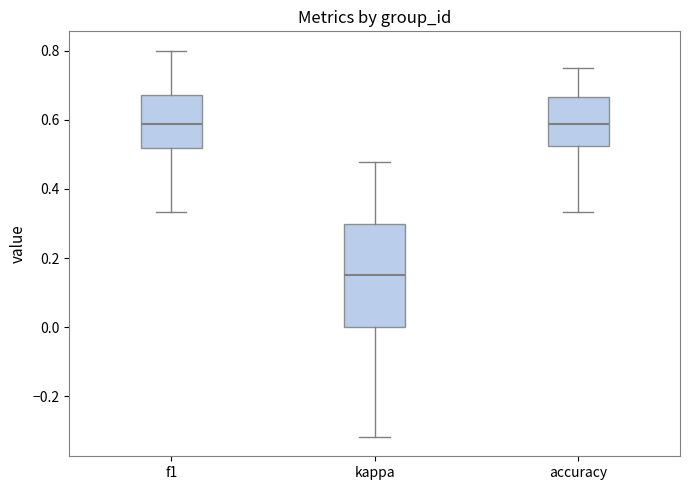

Where does the upper whisker of the box for accuracy end on the y-axis? The values are not printed on the chart, so give them approximately, as read against the axis.

0.76